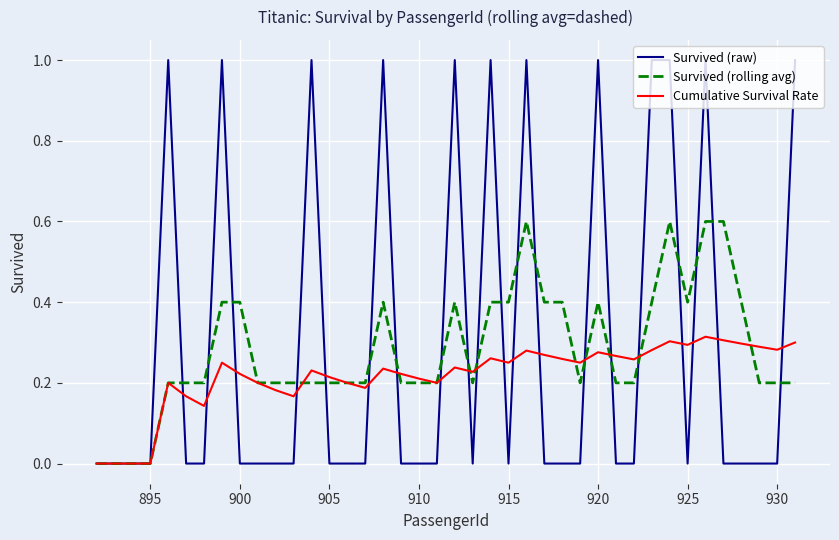

Which series has the widest spread of values?

Survived (raw)